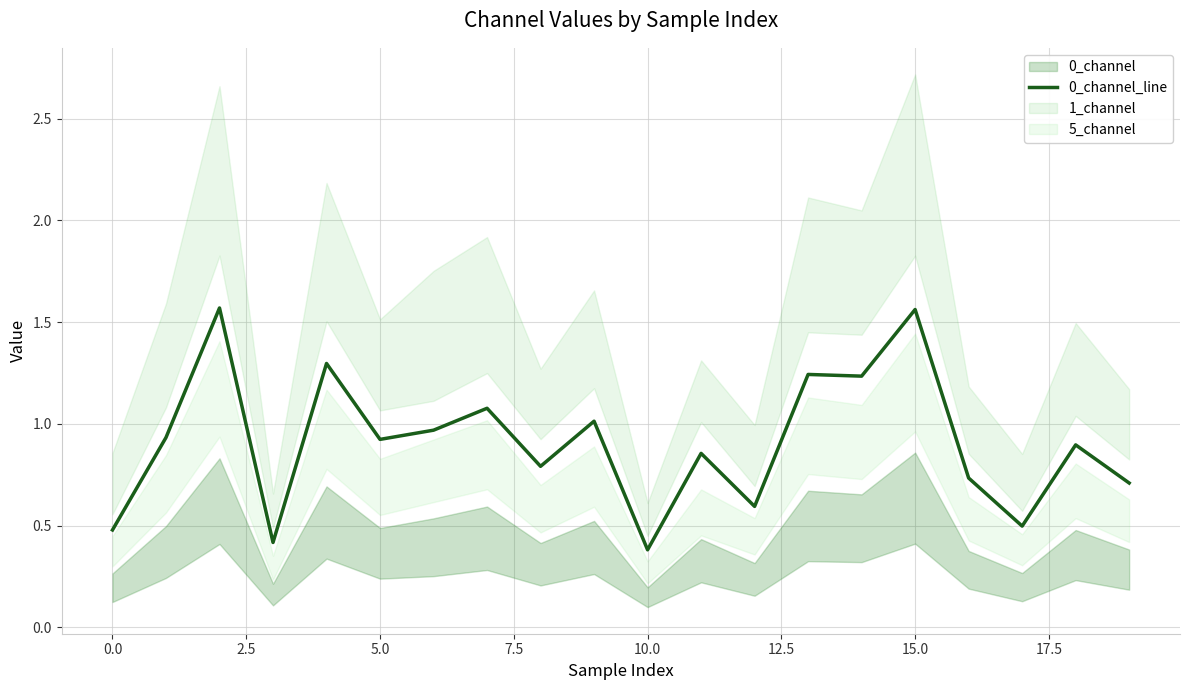

How many interior local valleys (lower than both neighbors) does the data have?

7